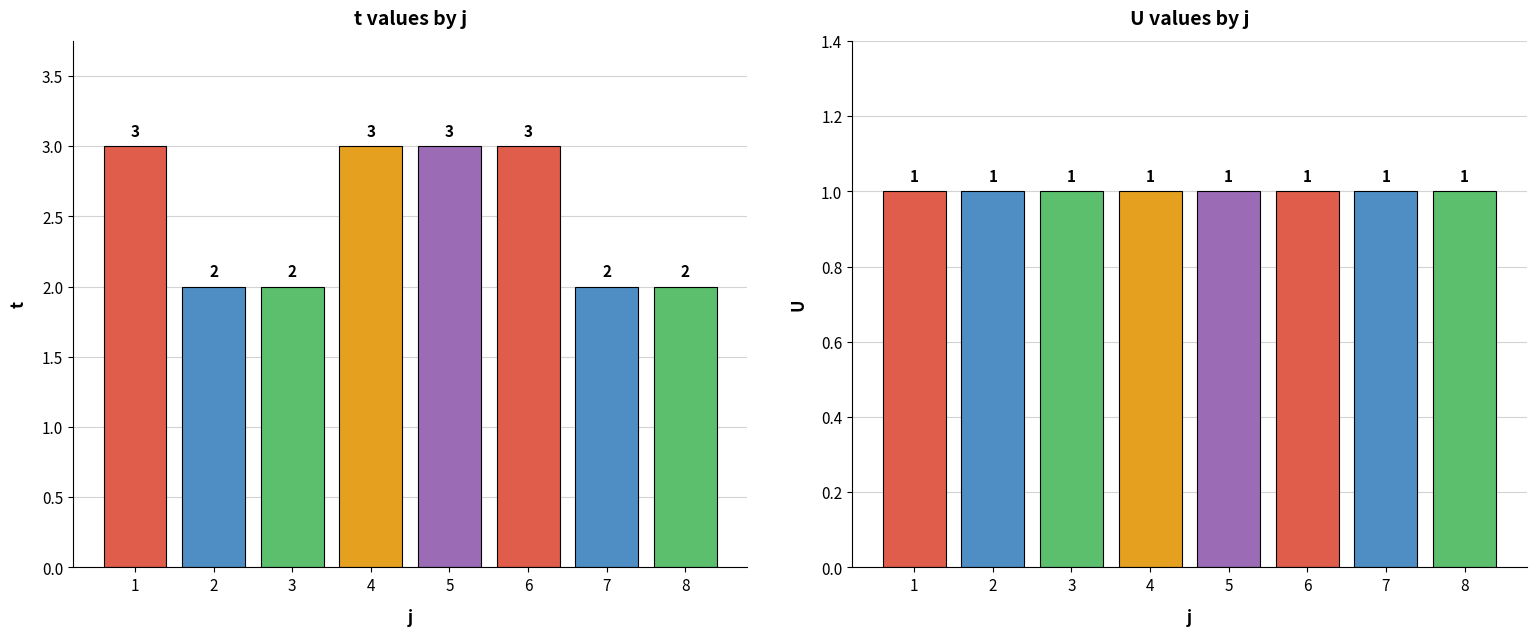

Where is U nearest to the value 1?

1